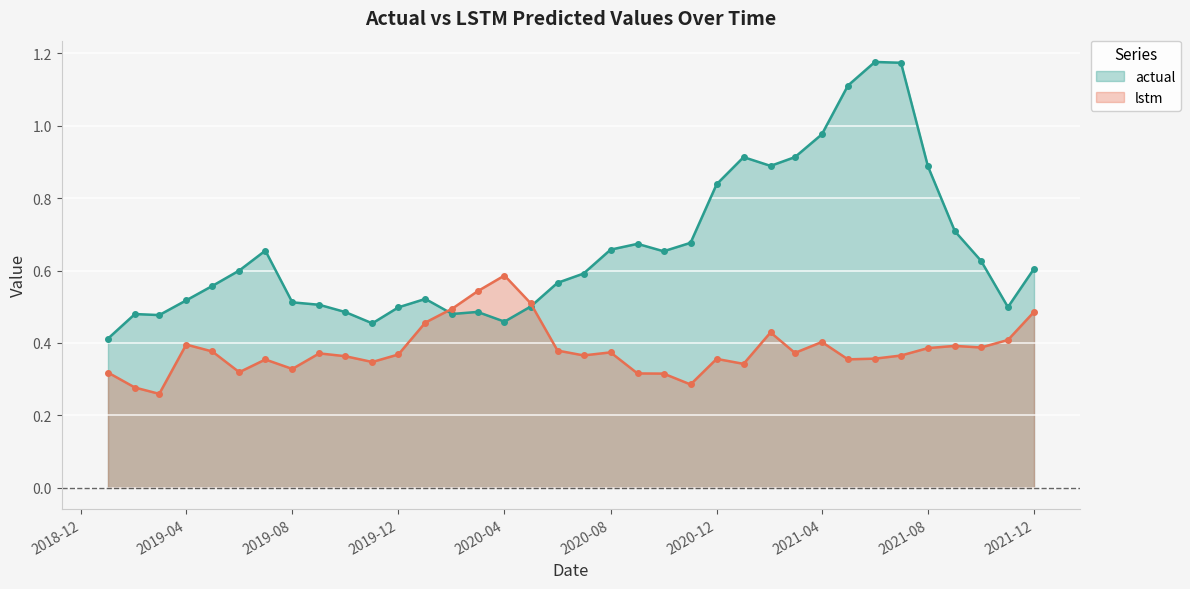

At how many categories does at least one series exceed 0?

36